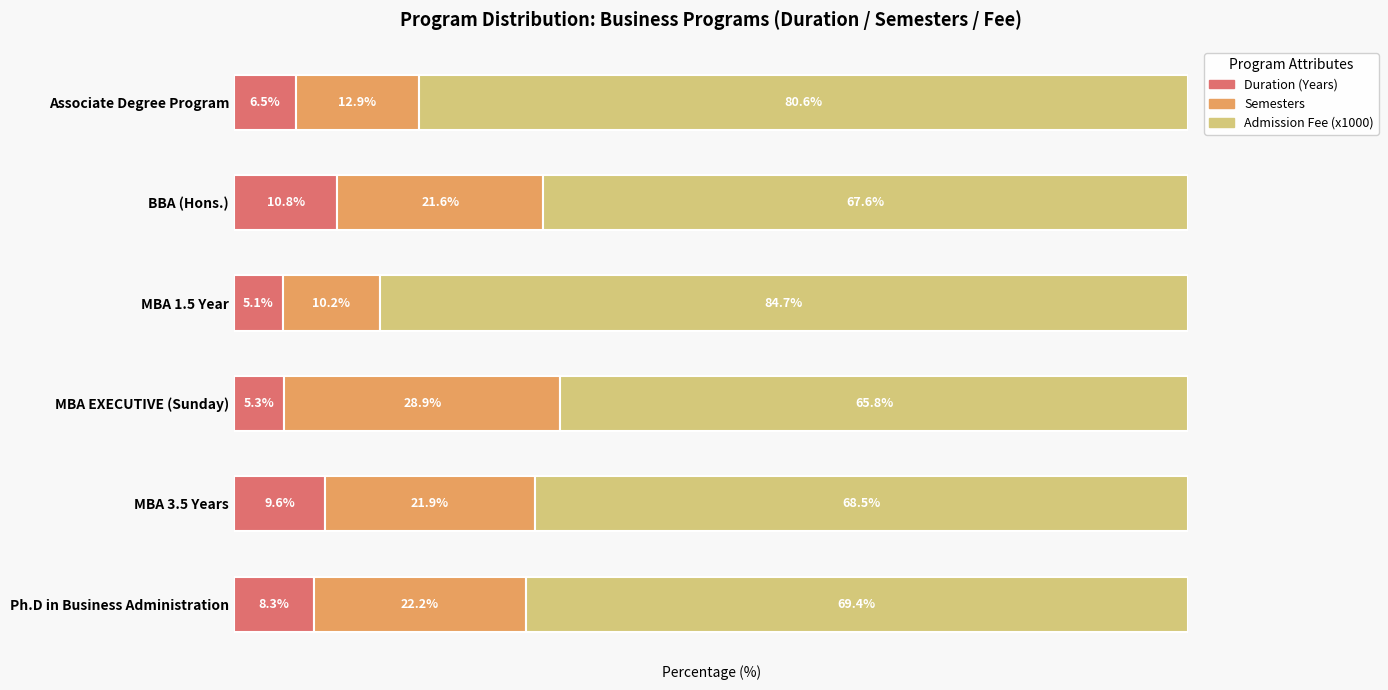

At which label does Duration (Years) reach its peak?

BBA (Hons.)